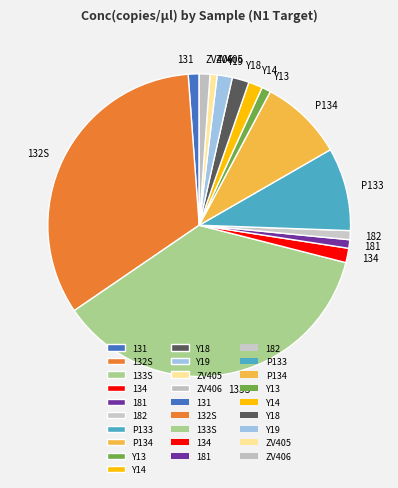

True or false: Y19 accounts for 2% of the total.

True